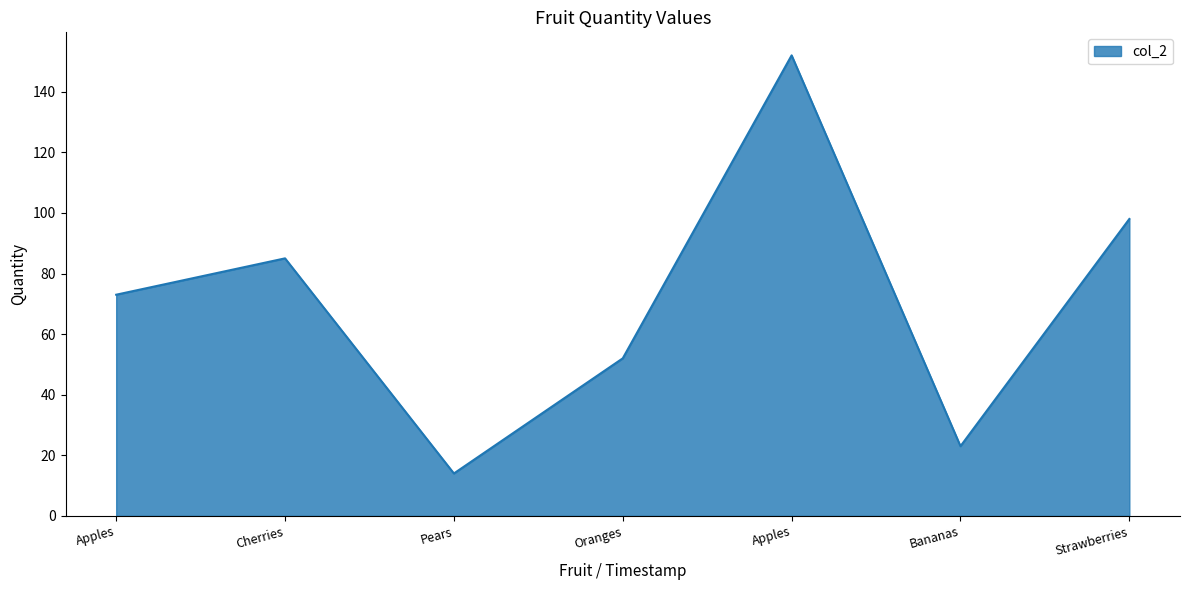

Count the number of data series in this chart.

1